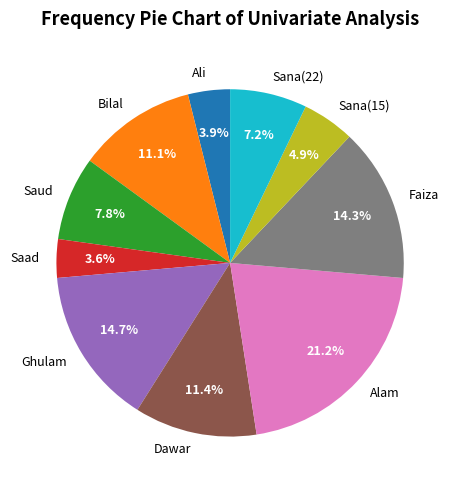

Does any single category account for the majority?

No